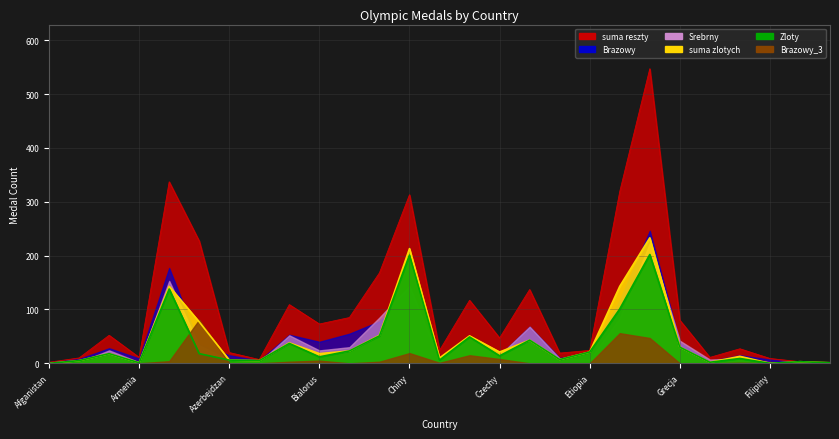

What value does the Zloty series have at Bulgaria, to the nearest 5?

50